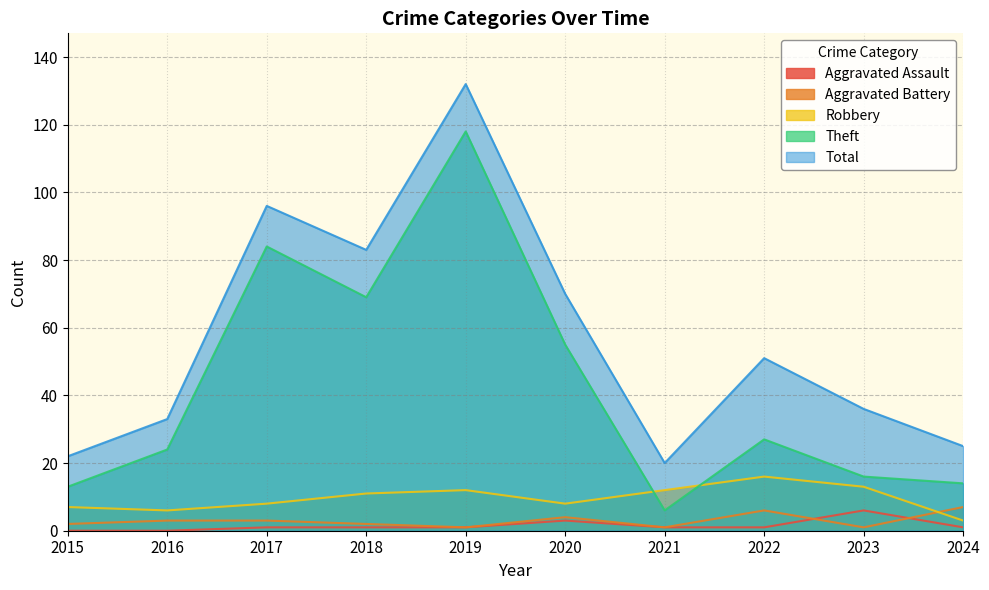

Is the value of Aggravated Battery at 2021 greater than the value of Theft at 2019?

No